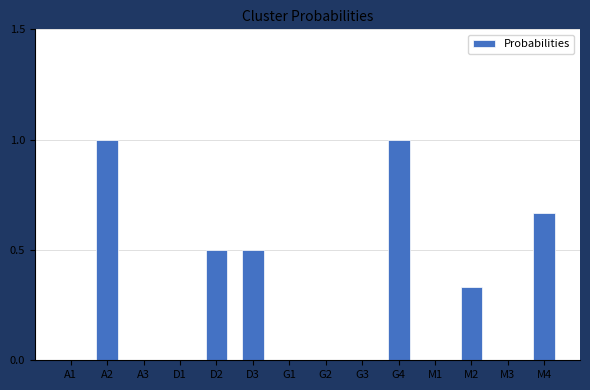

Does the chart contain stacked bars?

No